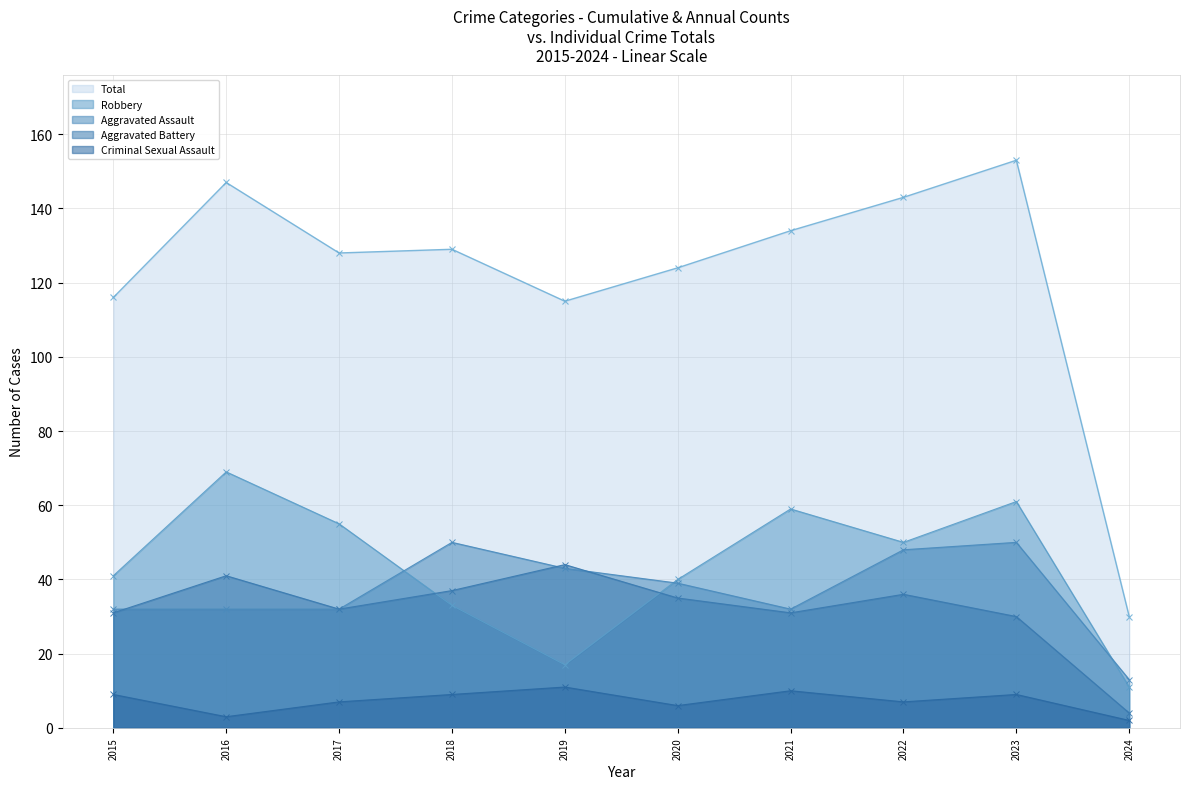

Which series changed the most between 2018 and 2020?

Aggravated Assault